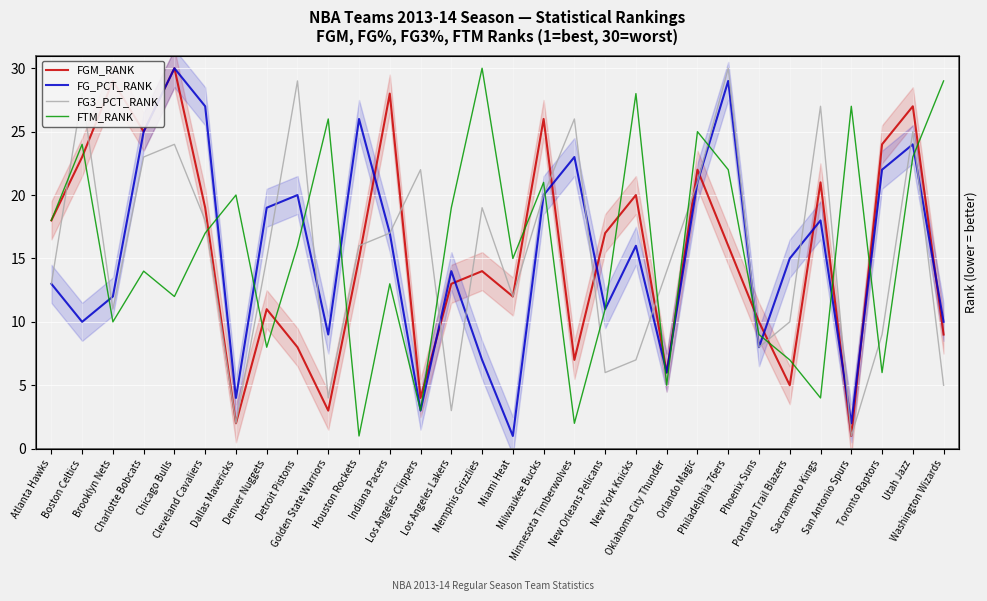

Count the number of categories in the chart.

30